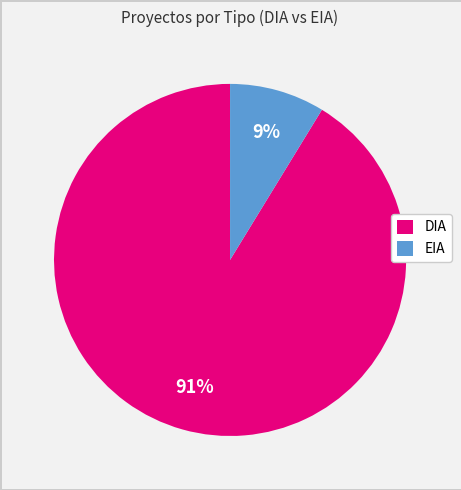

Count the number of slices in the pie.

2